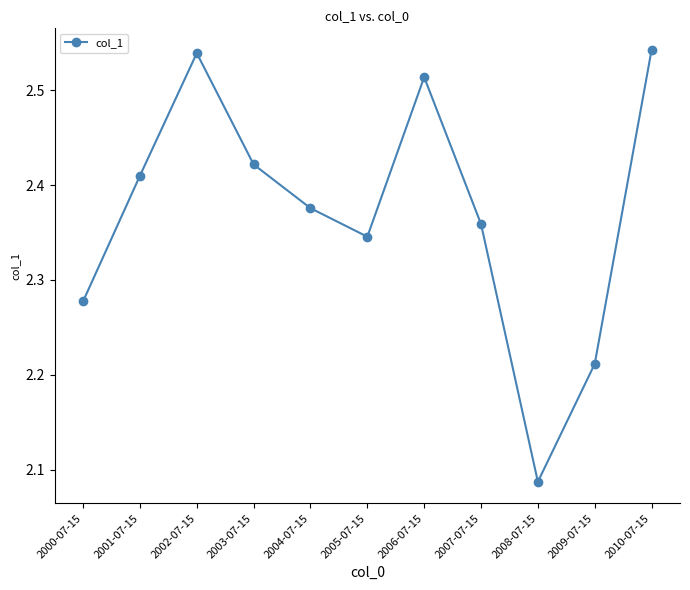

The value at 2004-07-15 is 3.9. True or false?

False